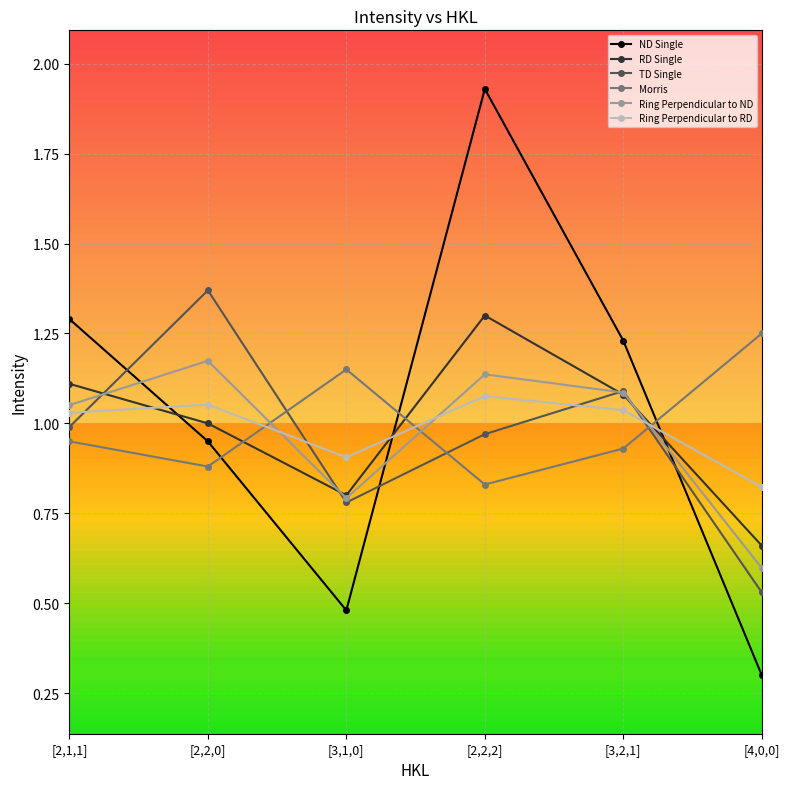

What is the difference between the second highest and second lowest values in the Morris series?

0.3